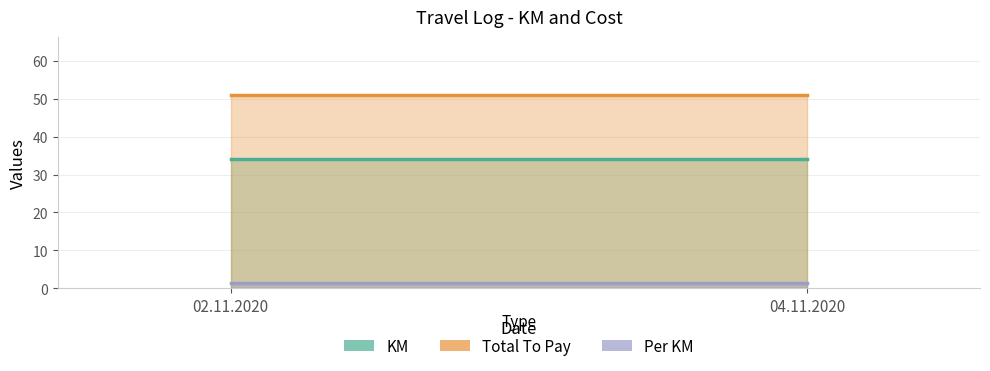

At how many categories does at least one series exceed 39?

2